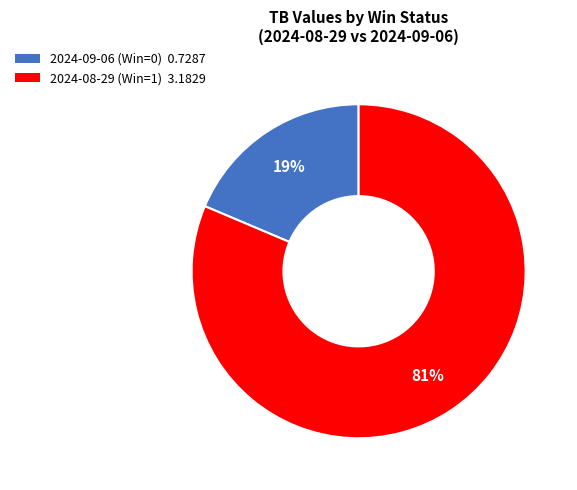

What percentage is the 2024-09-06 (Win=0) slice, to the nearest percent?

19%